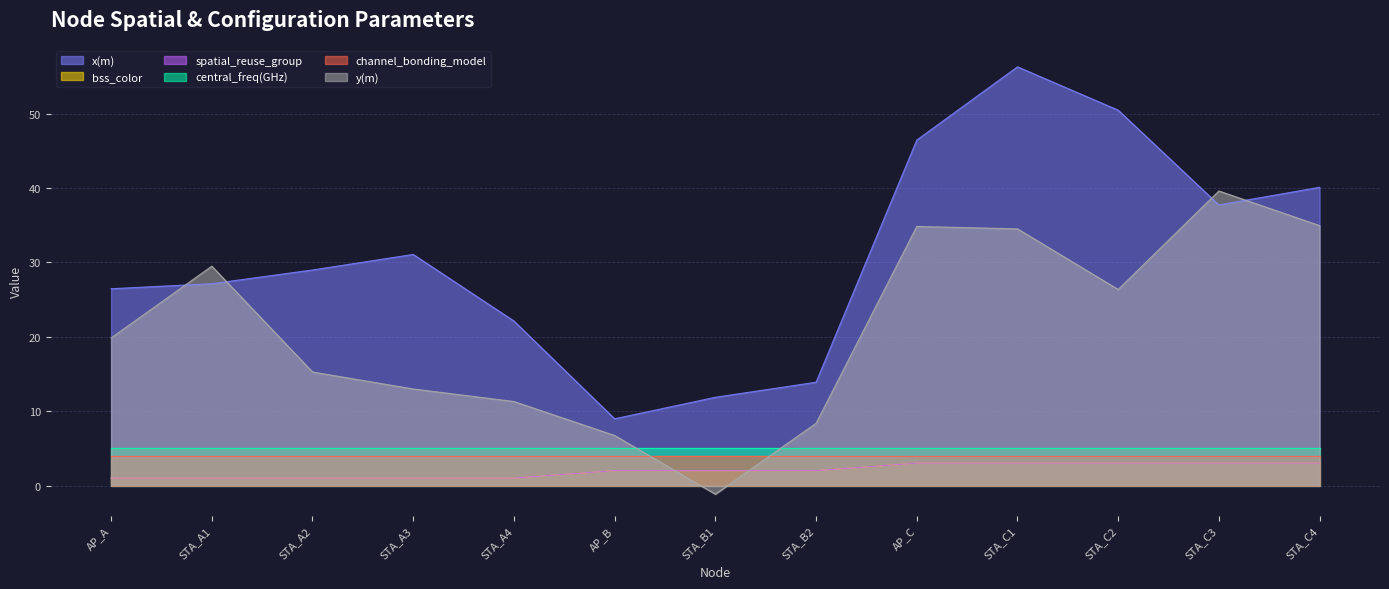

Between STA_A4 and STA_A3, which is larger?

STA_A3